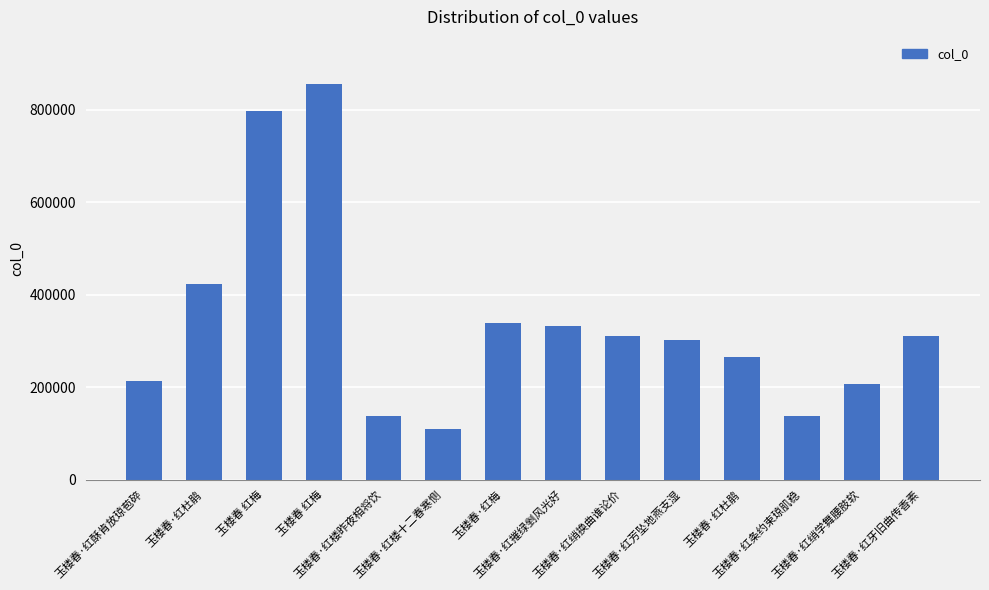

Is it true that the value at 玉楼春·红摧绿剉风光好 is 175475?

False